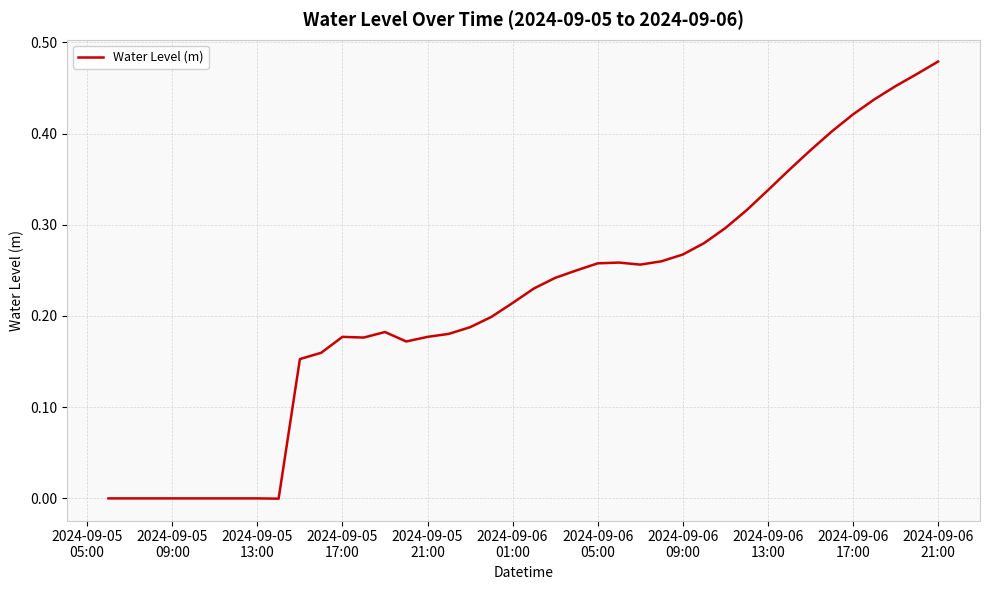

Does the chart display data point markers on the line(s)?

No